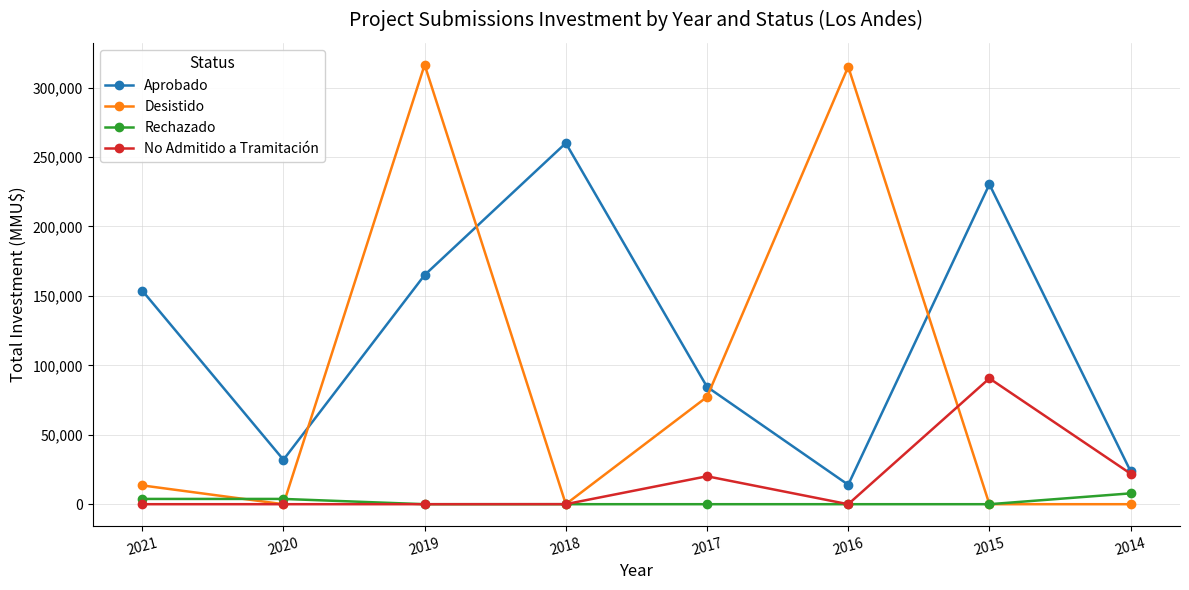

Rank the categories by Aprobado value from lowest to highest.

2016, 2014, 2020, 2017, 2021, 2019, 2015, 2018